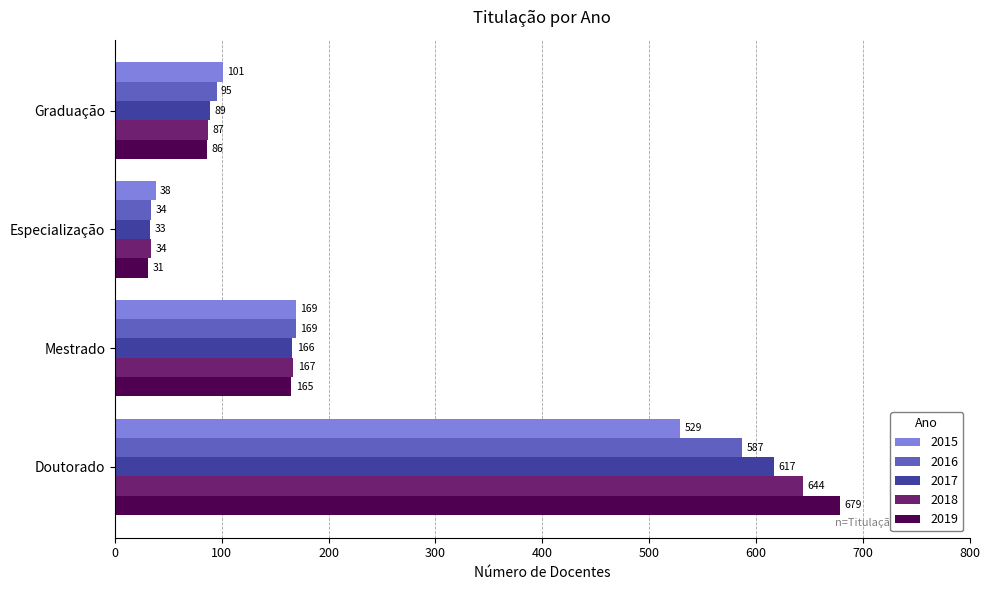

Is it true that 2019 equals 31 at Especialização?

True